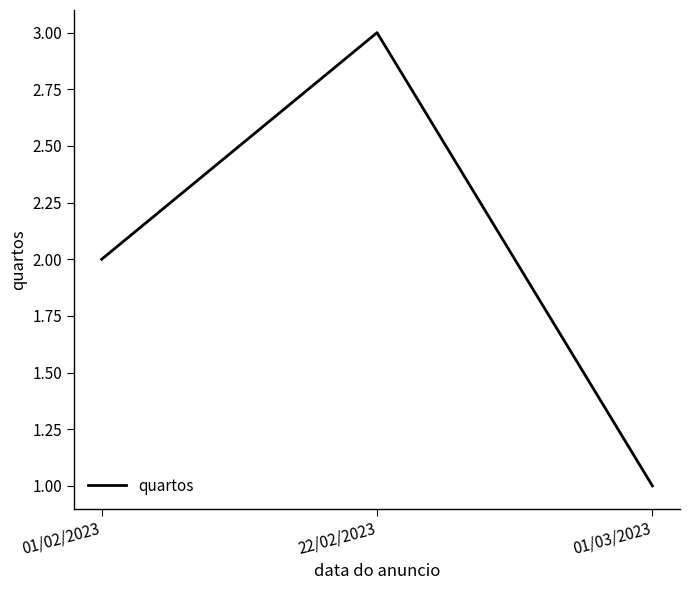

Is it true that the value at 01/03/2023 is 2?

False